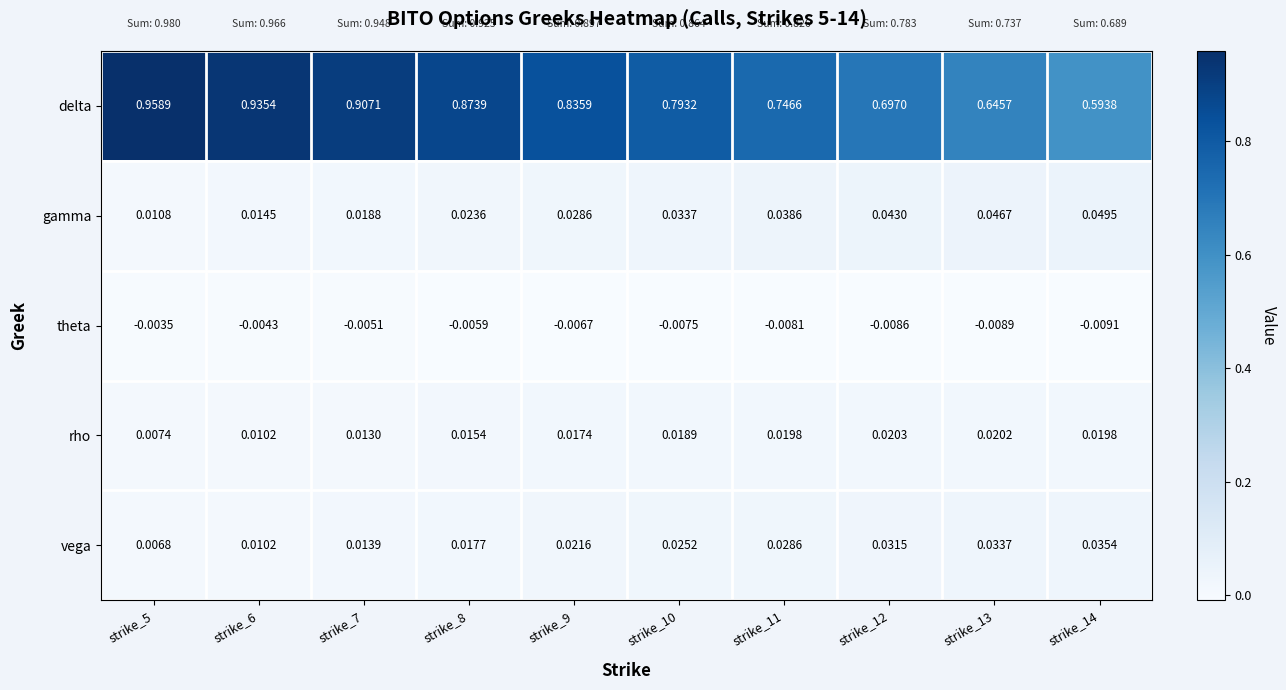

Which series has the largest total across all categories?

delta